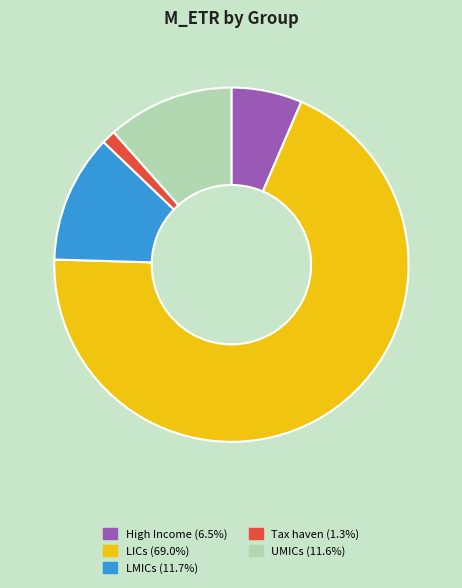

Which has a higher value, UMICs or LICs?

LICs